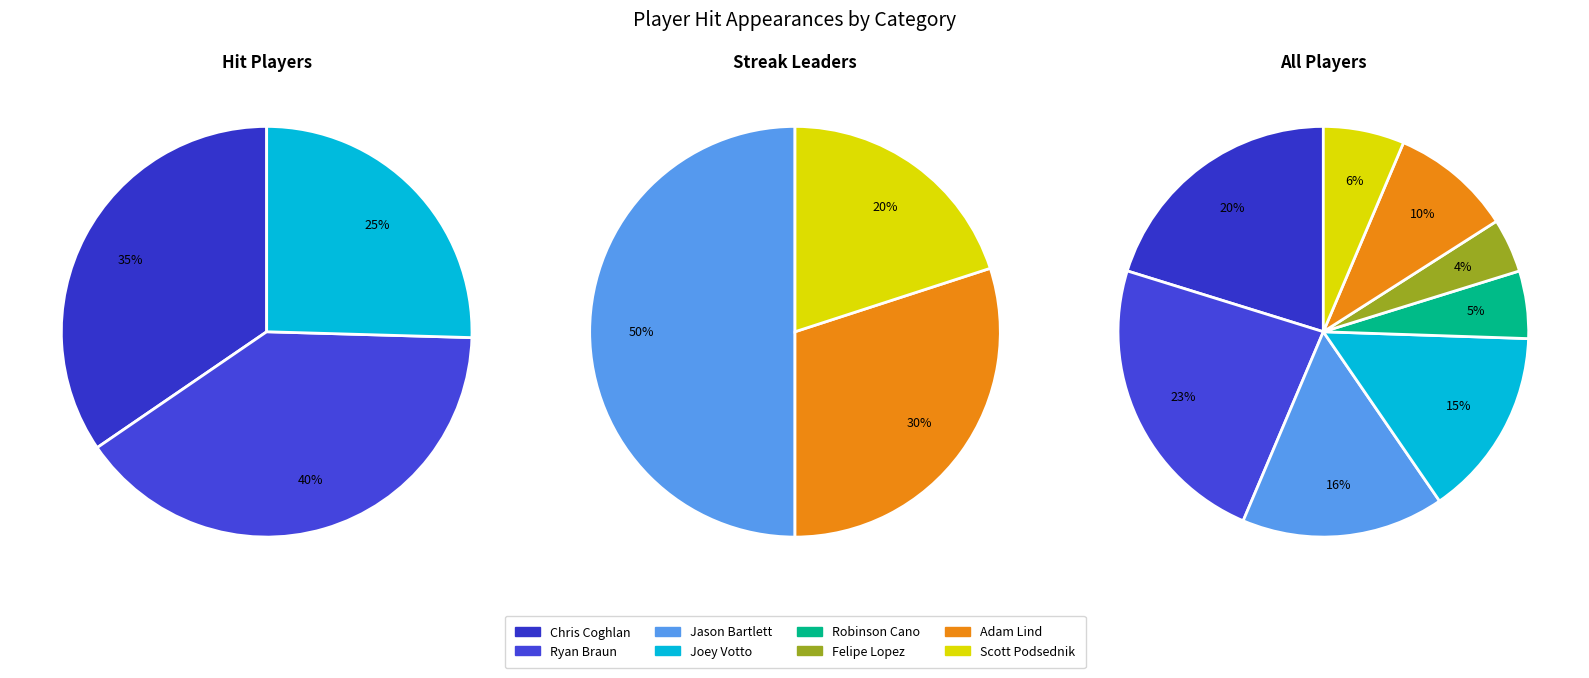

Rank the categories by value from highest to lowest.

Ryan Braun, Chris Coghlan, Jason Bartlett, Joey Votto, Adam Lind, Scott Podsednik, Robinson Cano, Felipe Lopez